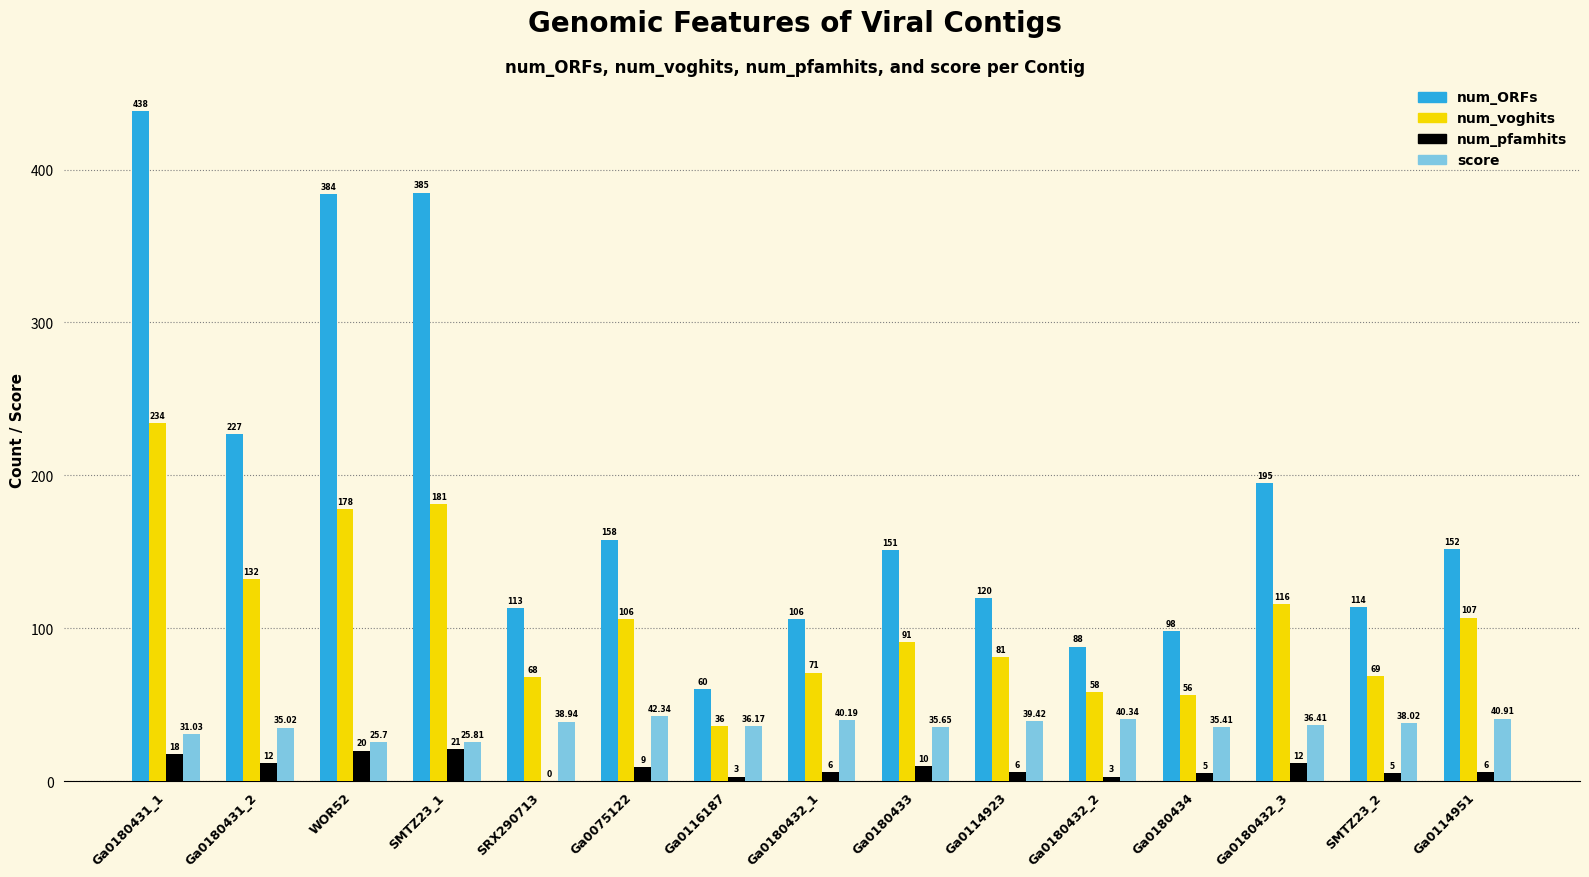

Which series has the largest total across all categories?

num_ORFs